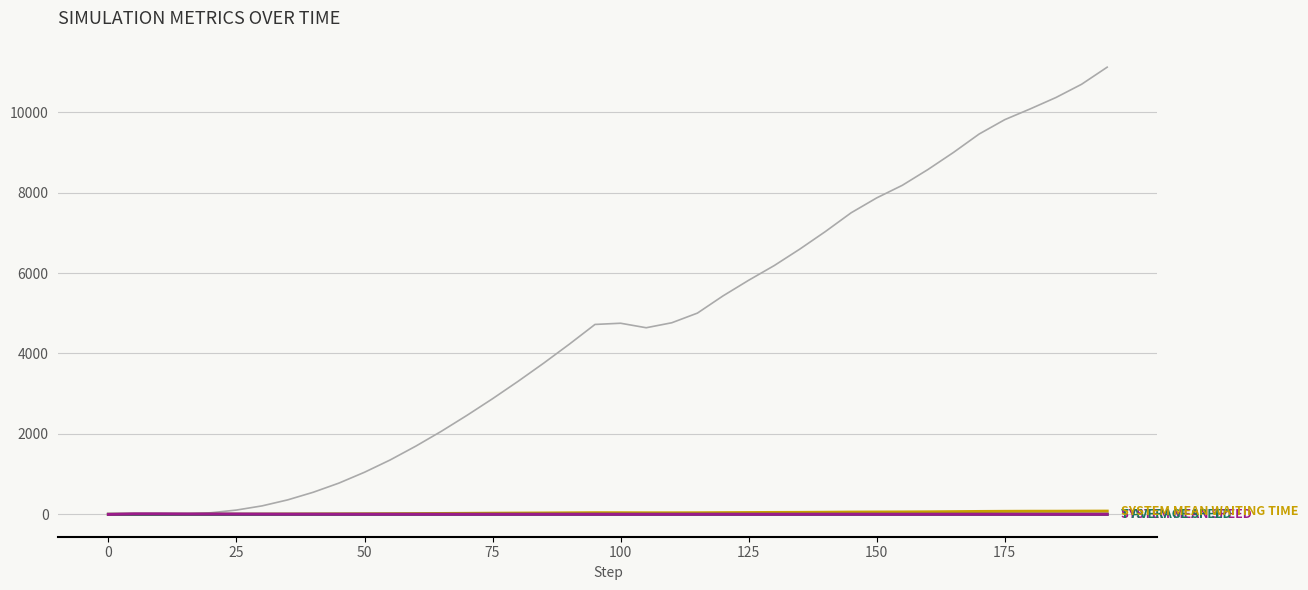

What is the maximum value shown in the chart?

11118.0